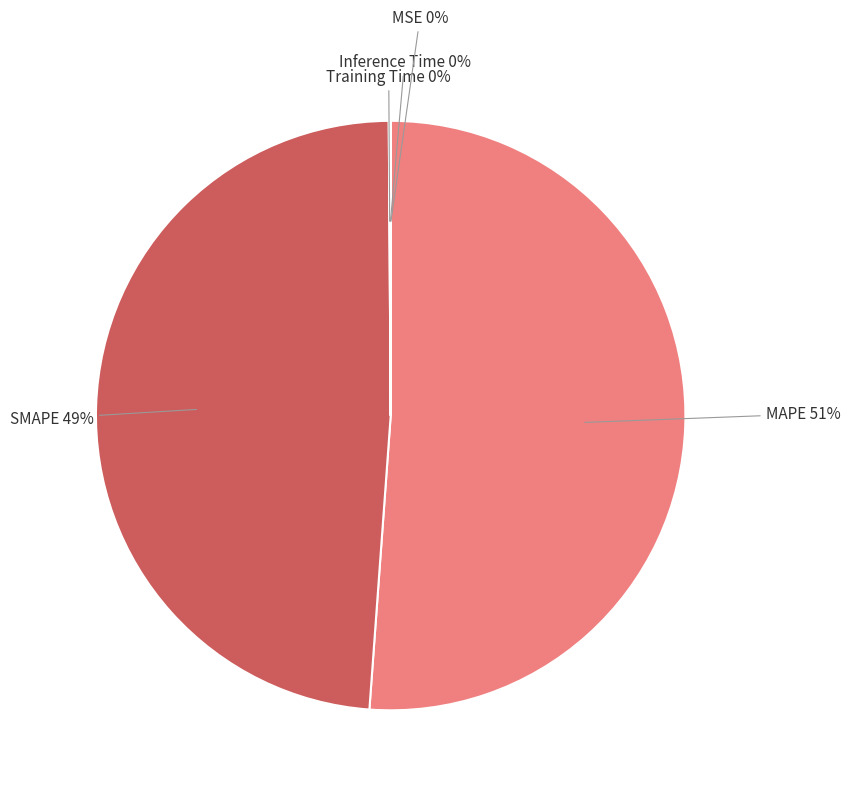

What is the largest slice in the pie chart?

MAPE